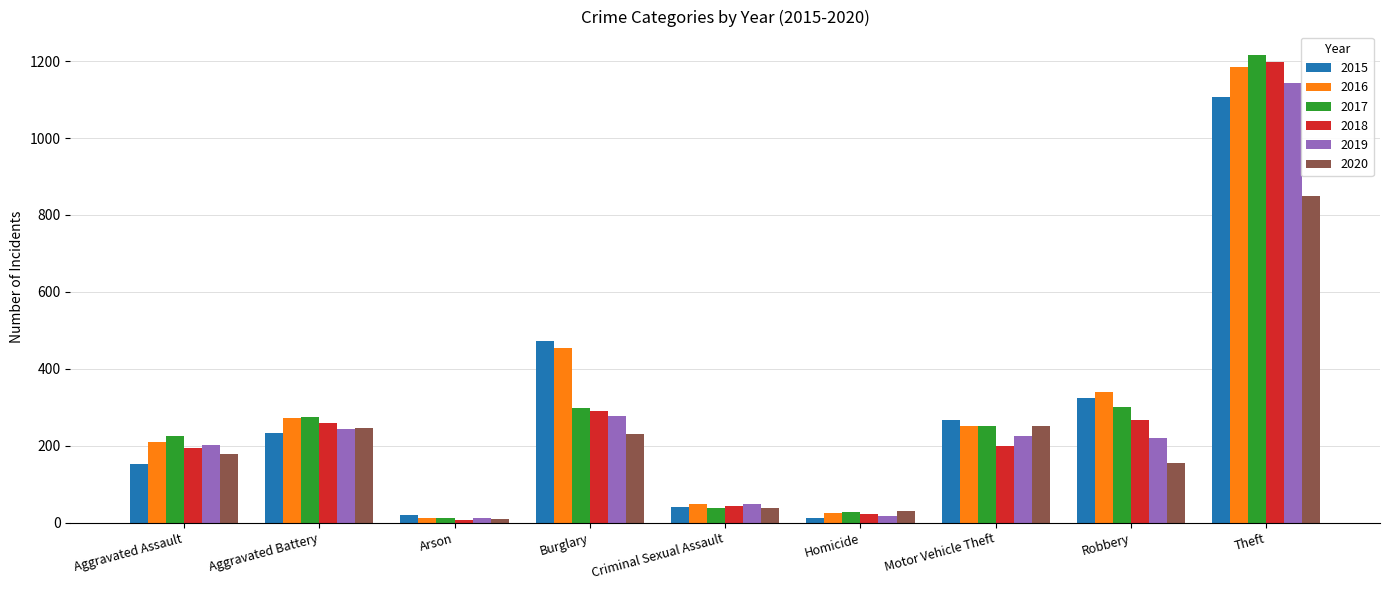

Which category has the lowest value in the 2017 series?

Arson